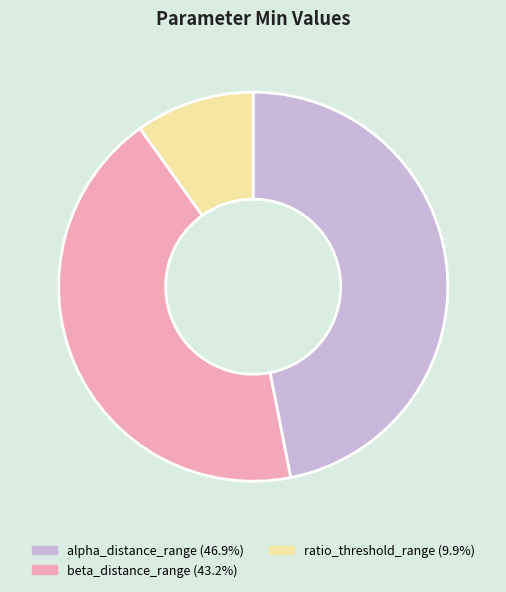

Combined, do alpha_distance_range (46.9%) and ratio_threshold_range (9.9%) account for over 50%?

Yes